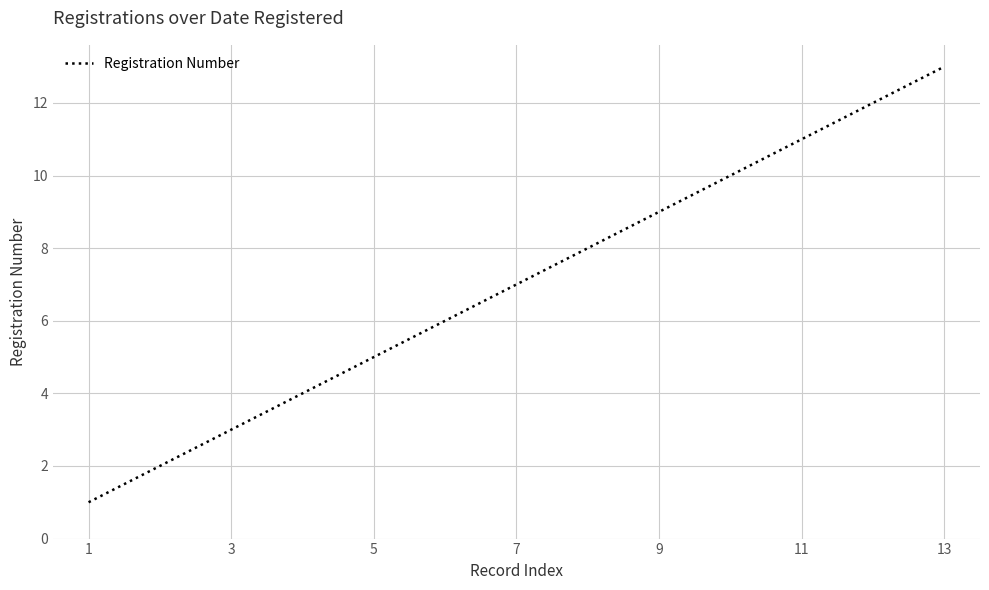

True or false: the data has more than 0 interior local peaks.

False